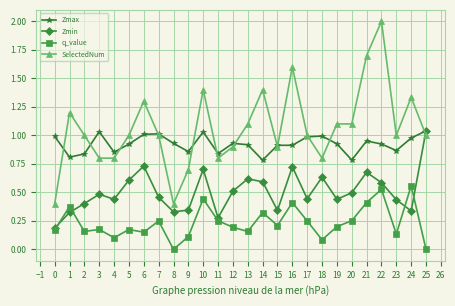

True or false: q_value and Zmax cross at least once.

False